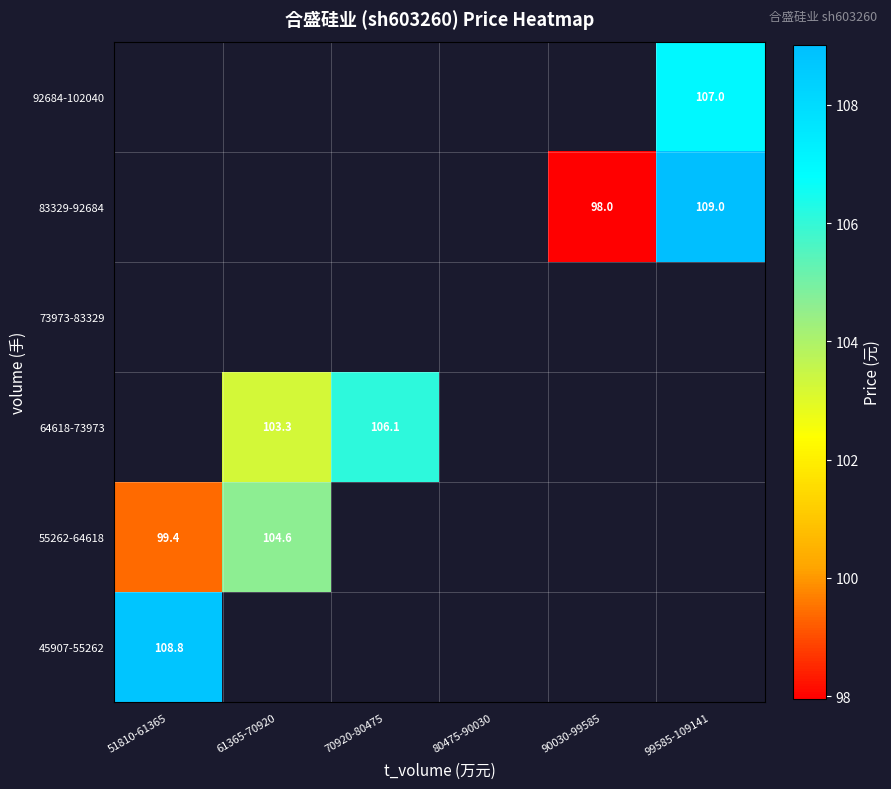

Which series has the widest spread of values?

55262-64618